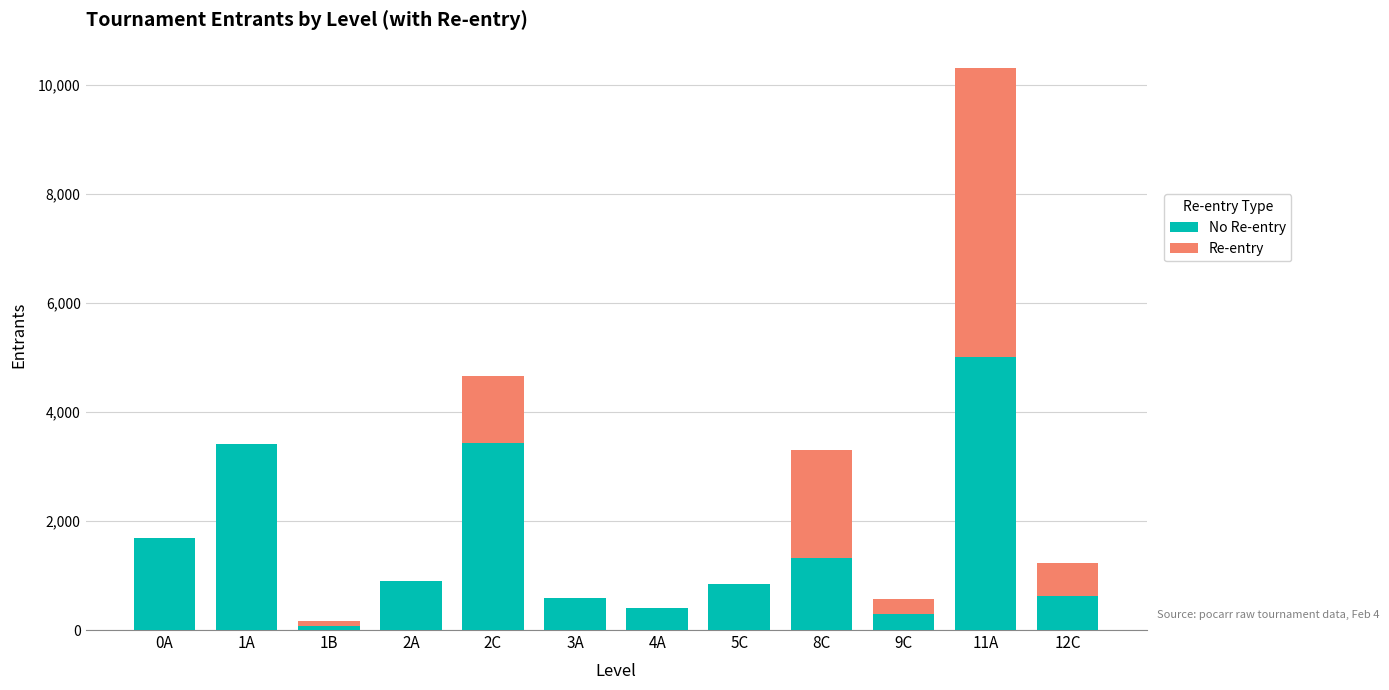

At which category is the sum across all series the highest?

11A